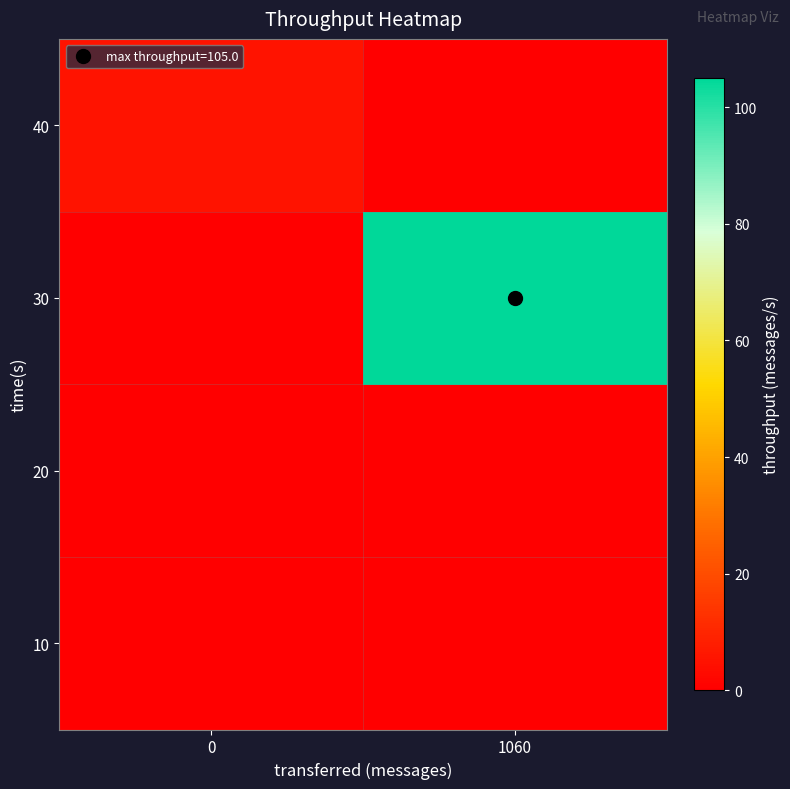

Reading right to left, extract all data points from this chart.

10: 1060=0	0=0
20: 1060=0	0=0
30: 1060=105	0=0
40: 1060=0	0=5